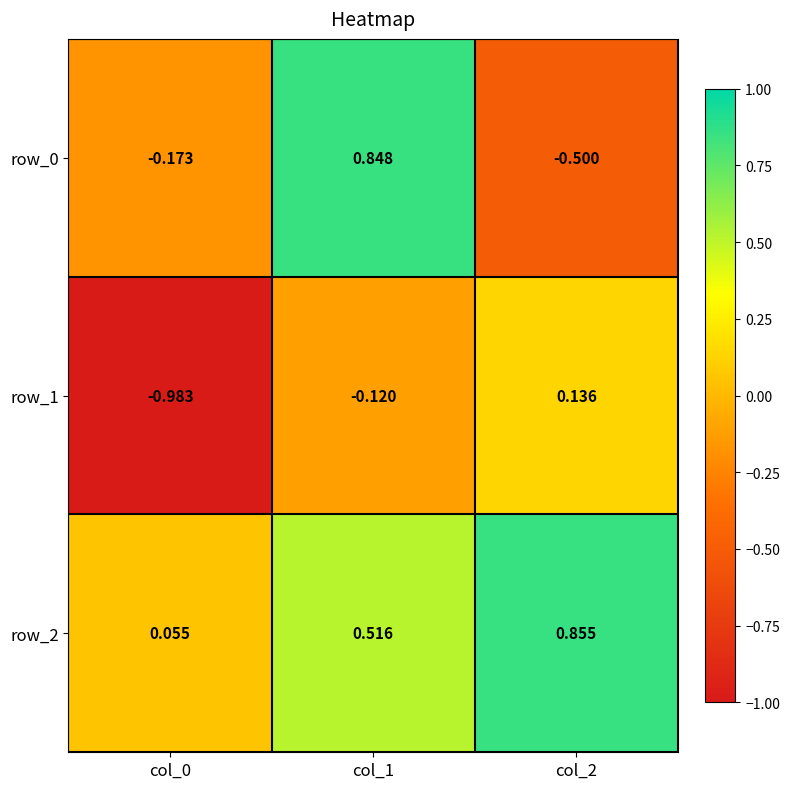

At which label does row_0 first exceed 0?

col_1